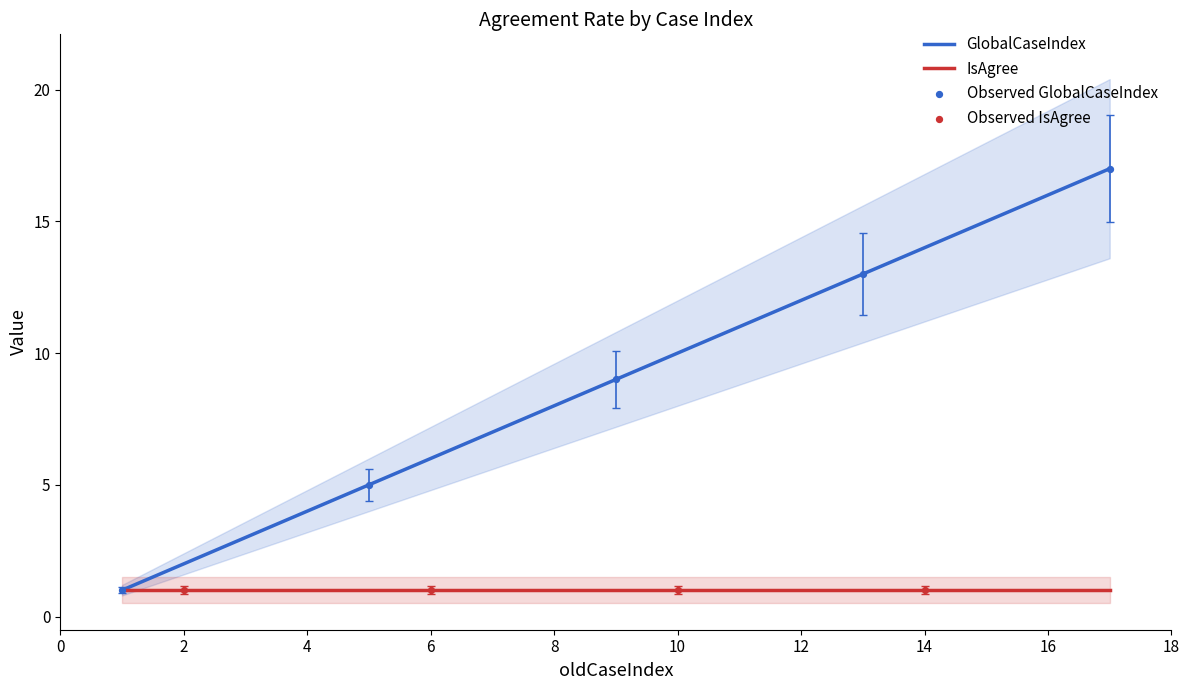

Between 10 and 2, which is larger?

10